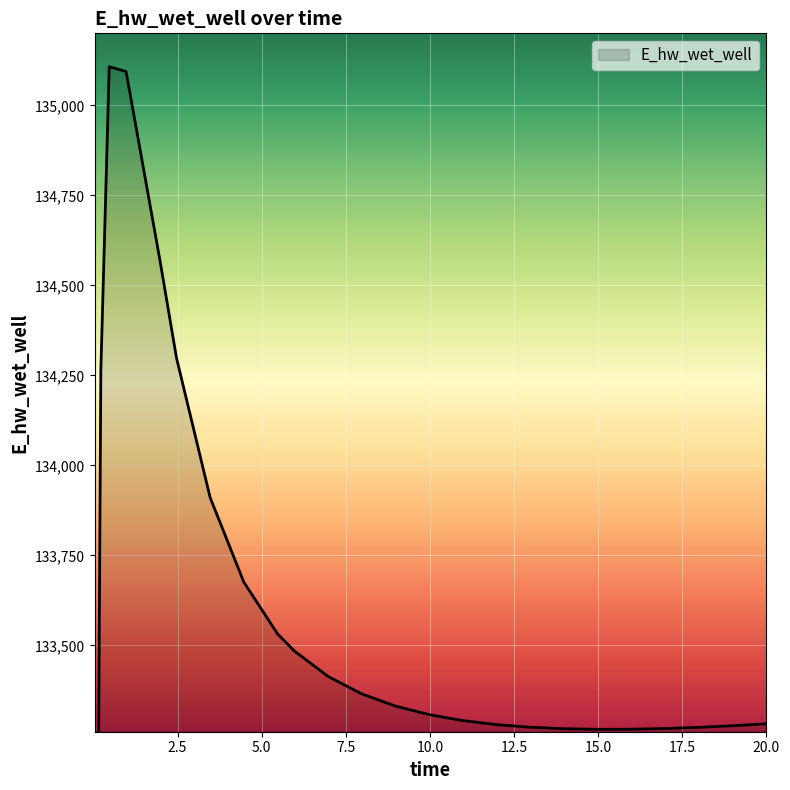

Count the number of data series in this chart.

1